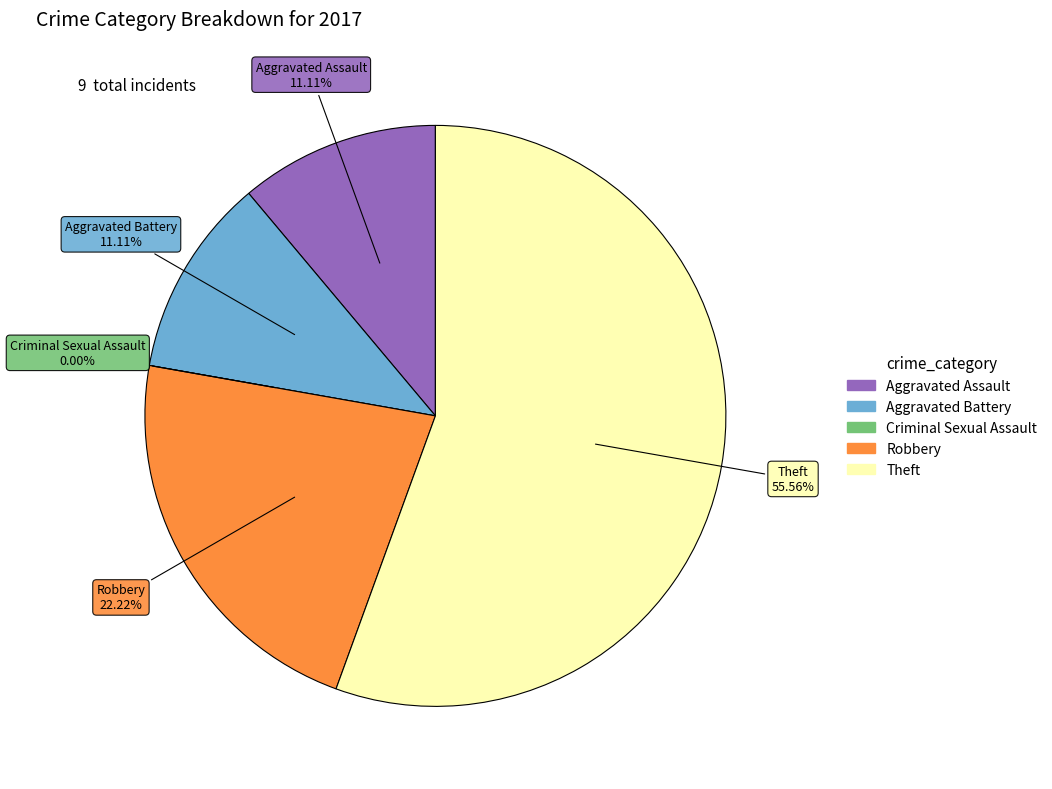

Does Theft account for over 50% of the chart?

Yes